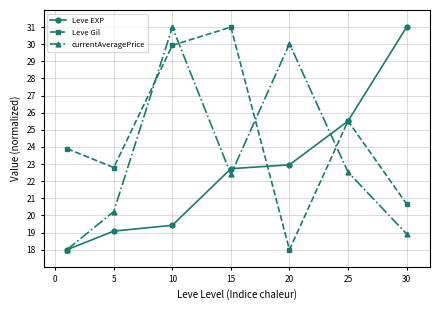

Count the number of categories in the chart.

7